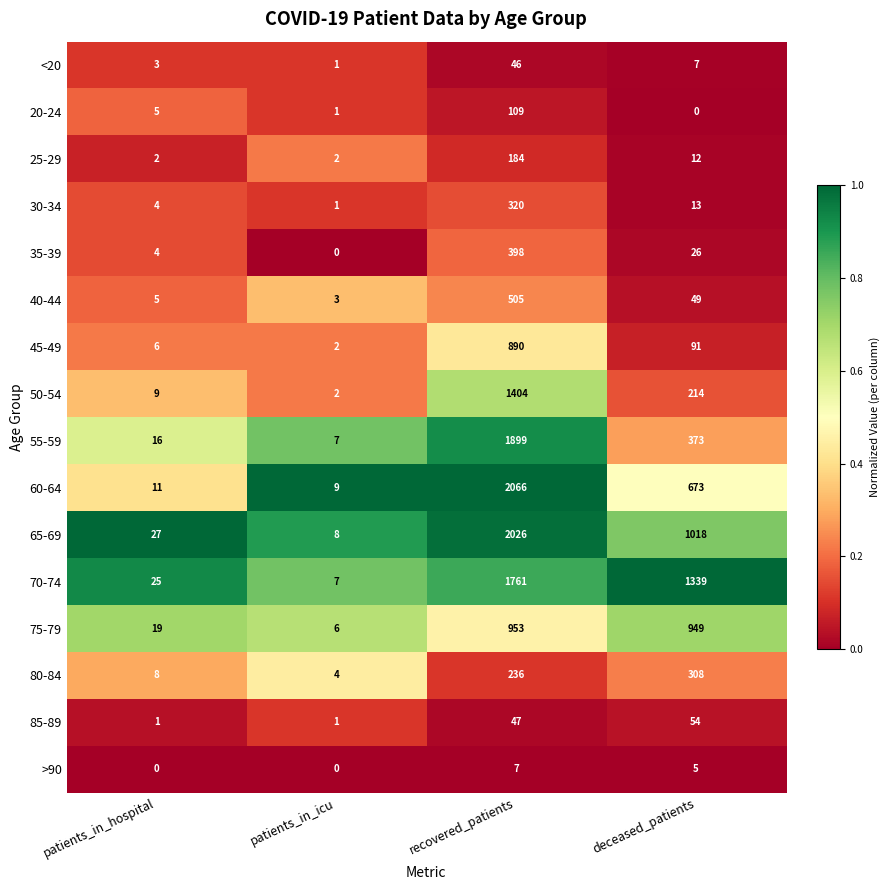

Rank the series by their maximum value, from lowest to highest.

>90, <20, 85-89, 20-24, 25-29, 80-84, 30-34, 35-39, 40-44, 45-49, 75-79, 50-54, 70-74, 55-59, 65-69, 60-64